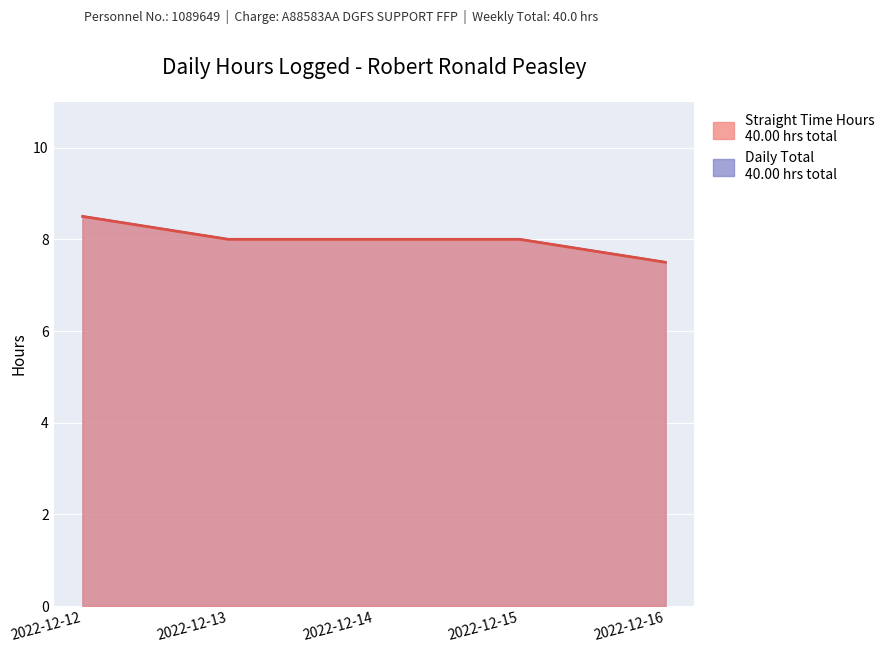

Which series has the largest total across all categories?

Straight Time Hours